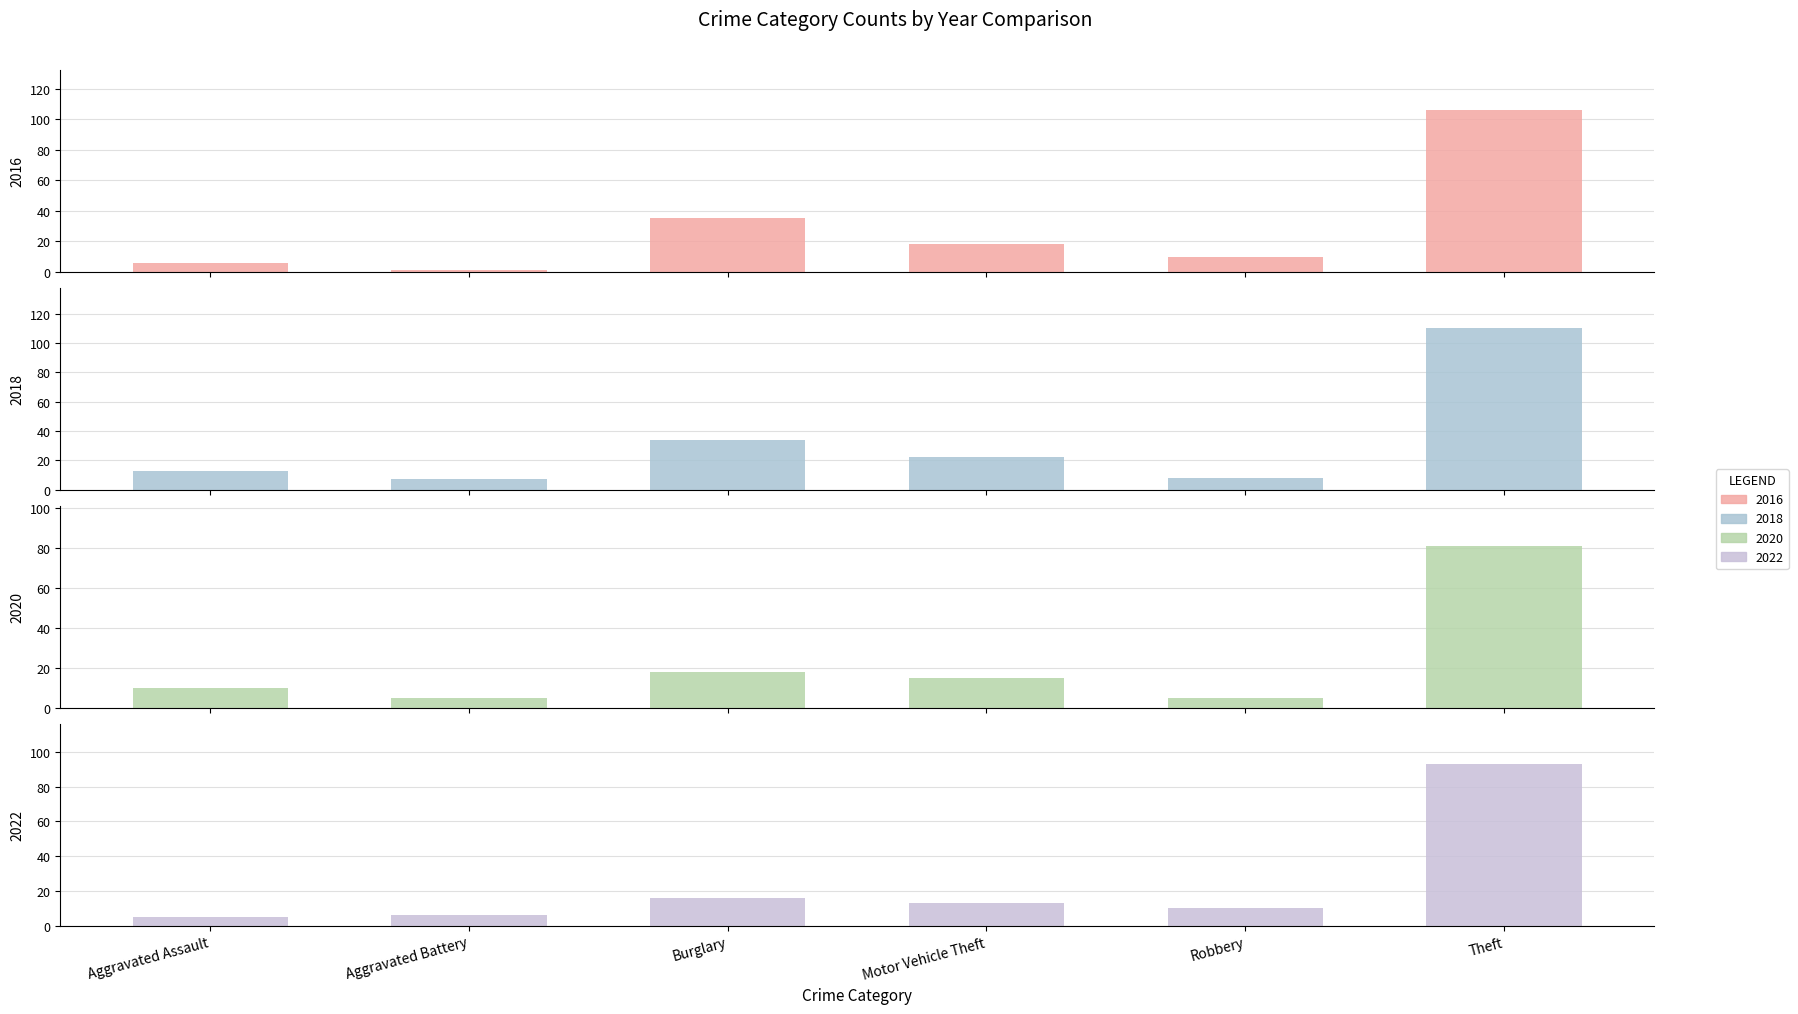

What is the difference between the second highest and second lowest values in the 2020 series?

13